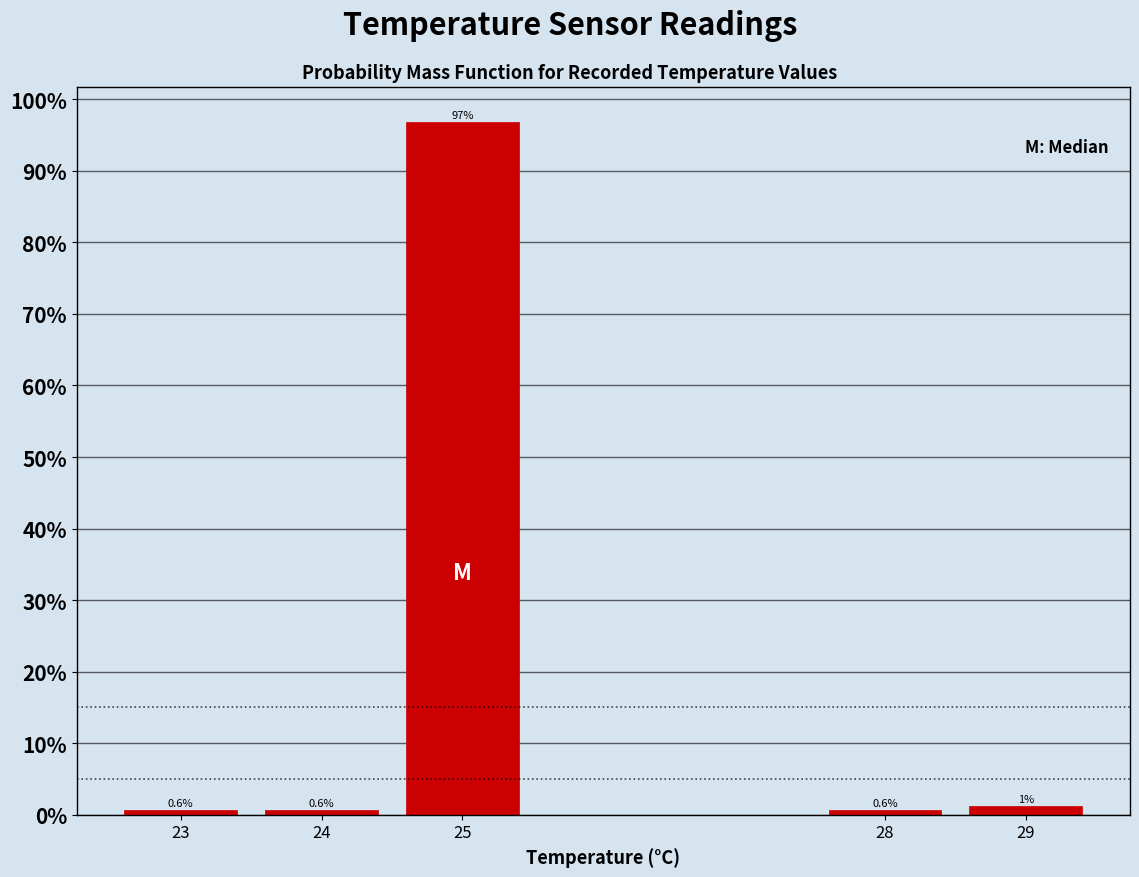

Which range on the x-axis has the tallest bar?

24.5 to 25.5